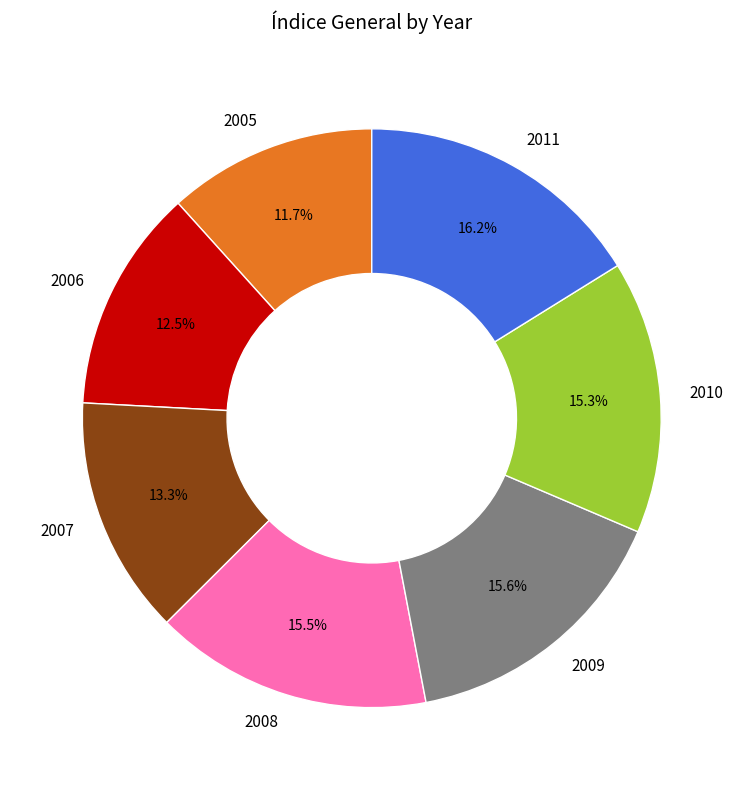

Does 2010 represent more than half of the total?

No